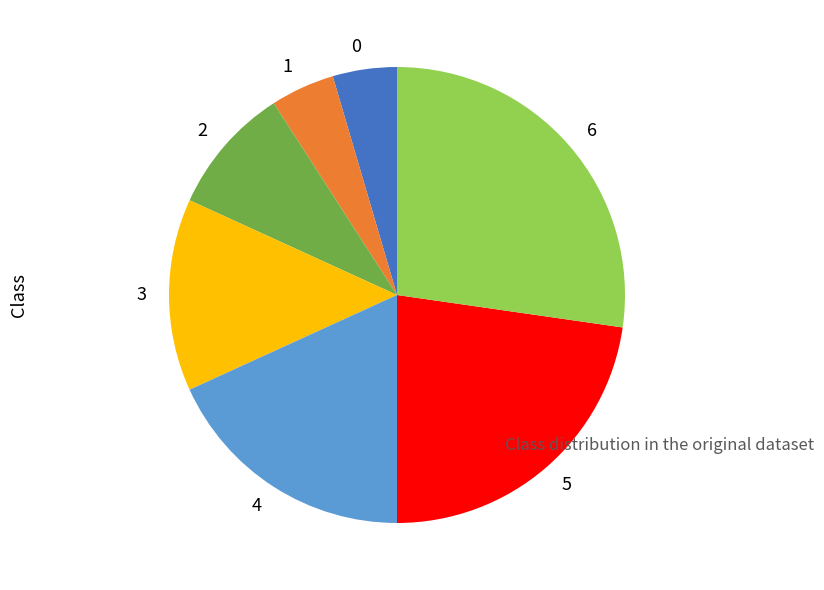

Approximately how many times larger is the value at 4 compared to 6?

0.7